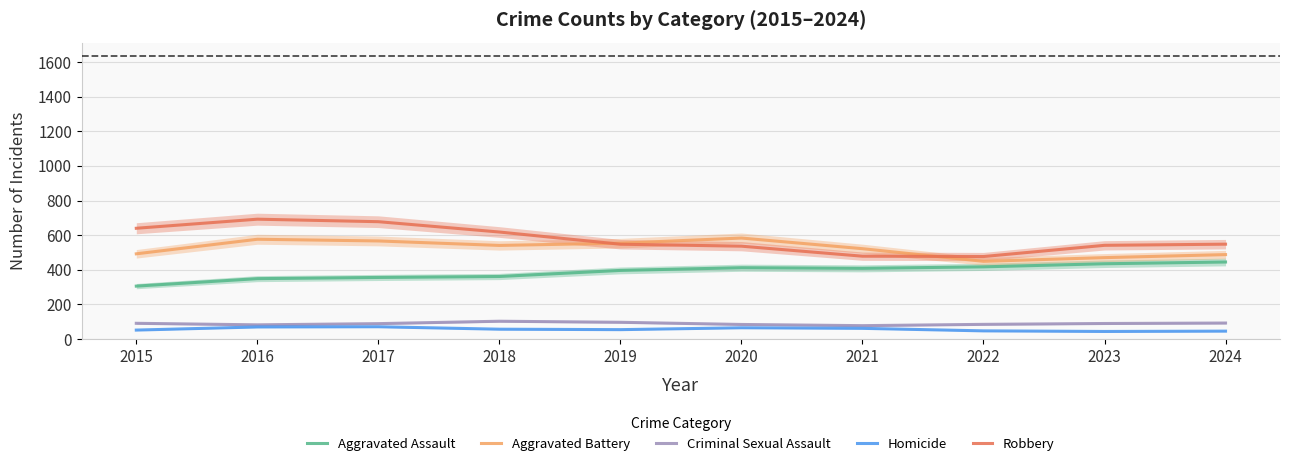

What is the lowest value of the Homicide series?

43.5